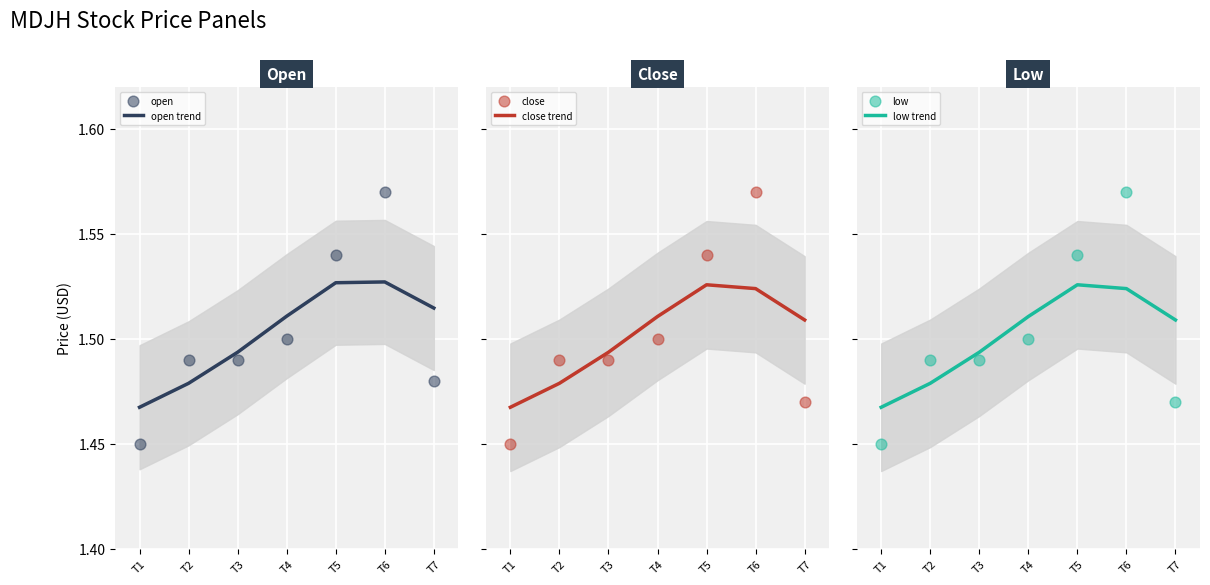

At how many categories does at least one series exceed 1?

7